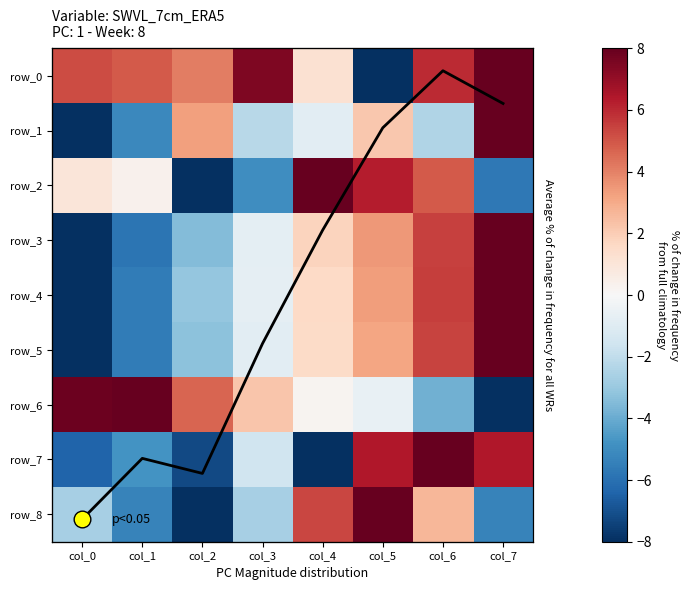

What is the difference between the highest and lowest values at col_7?

16.0